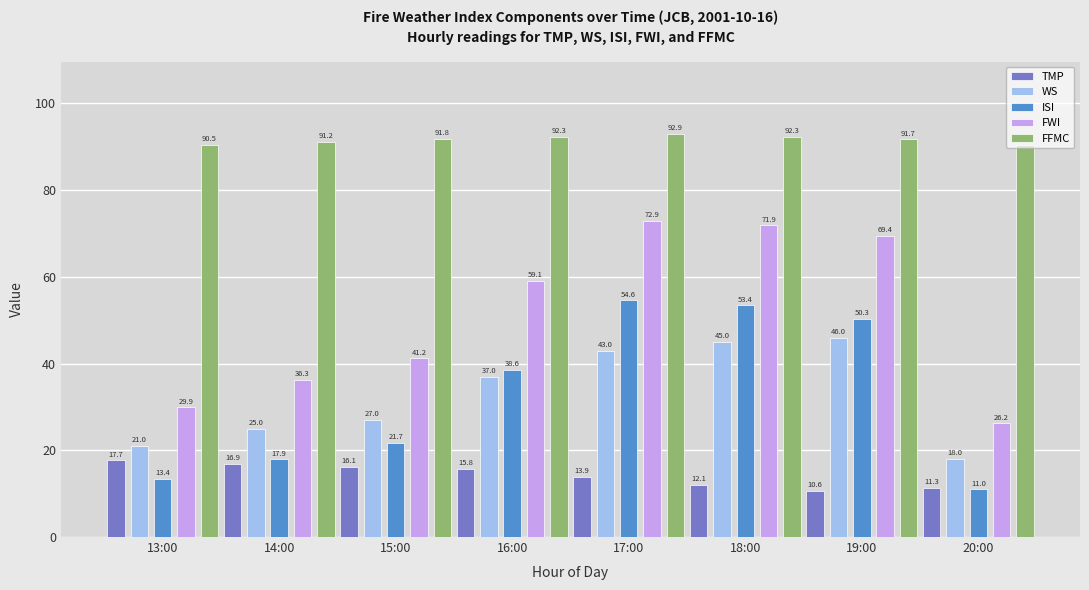

Where is TMP nearest to the value 14?

17:00